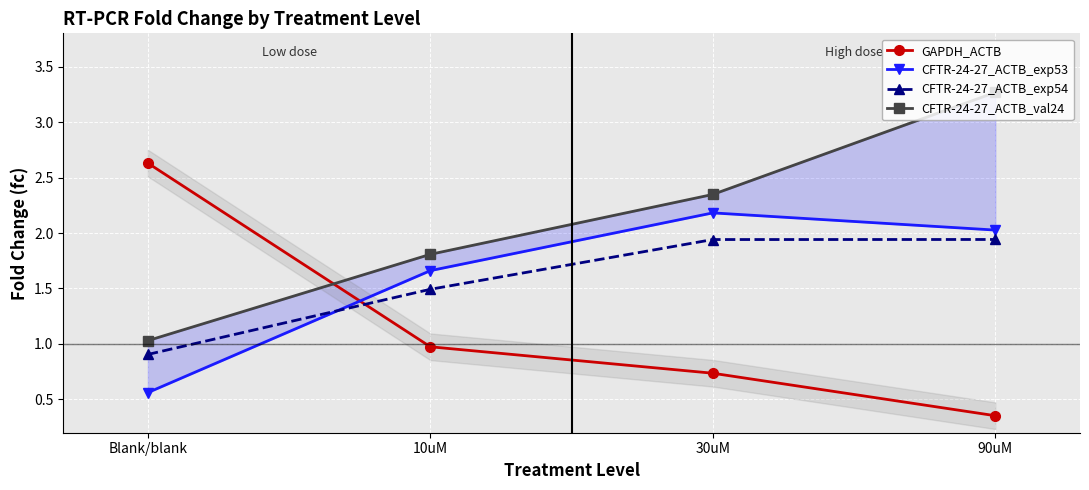

What is the difference between the second highest and minimum values in the CFTR-24-27_ACTB_val24 series?

1.3